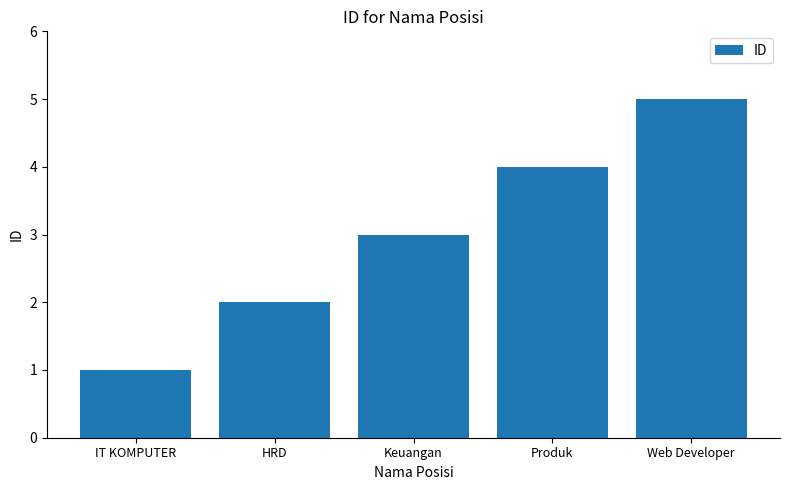

What is the difference between the values at Keuangan and IT KOMPUTER?

2